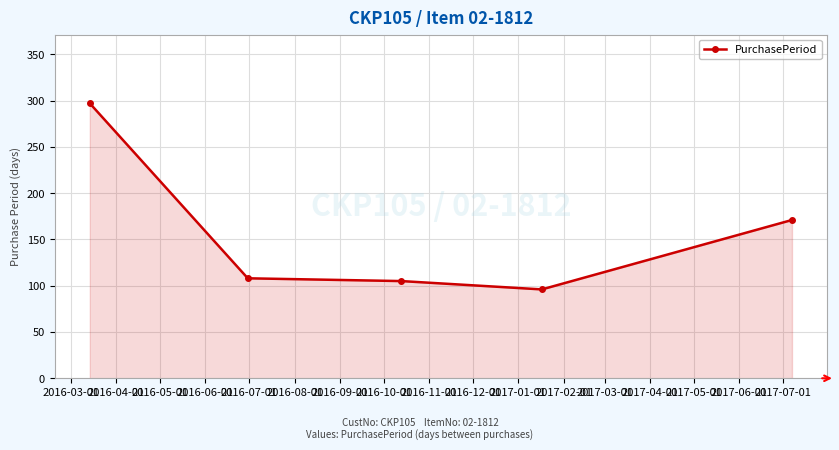

What is the smallest value displayed?

96